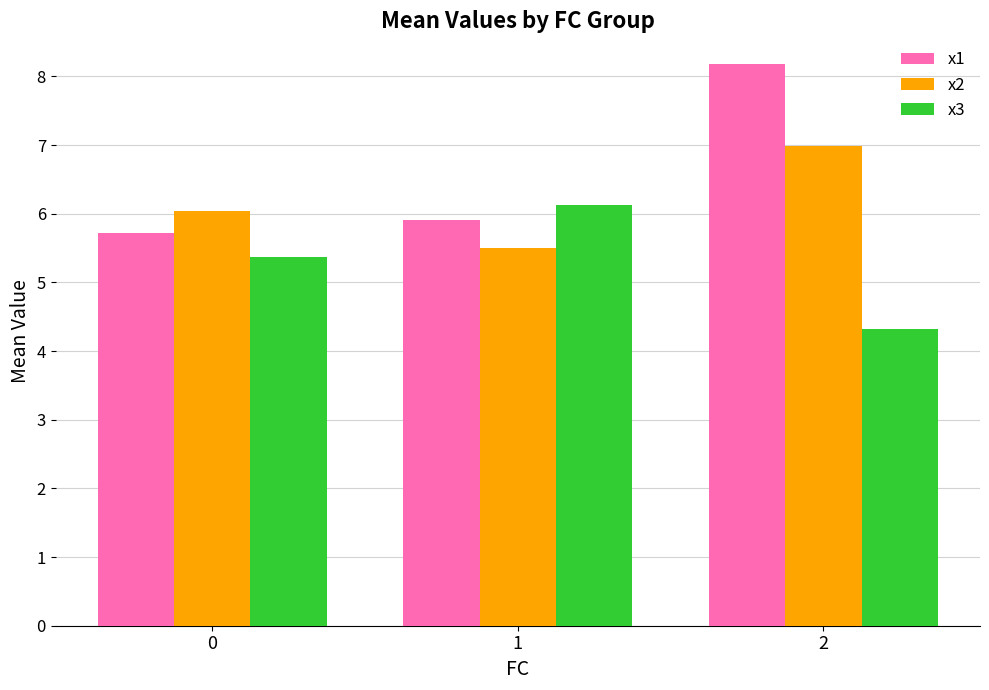

What is the minimum value for x1?

5.7